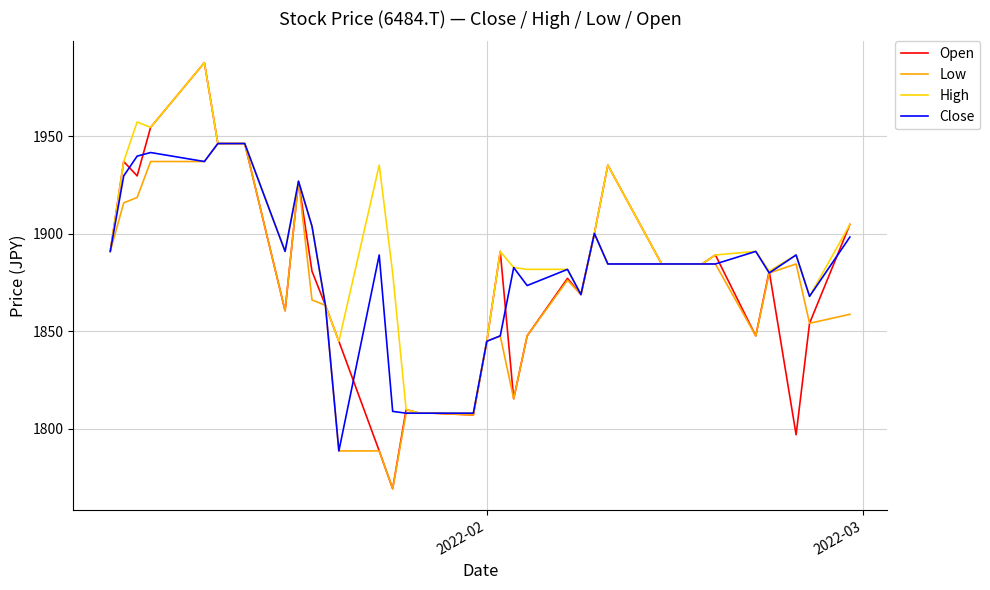

Which series has the widest spread of values?

Open